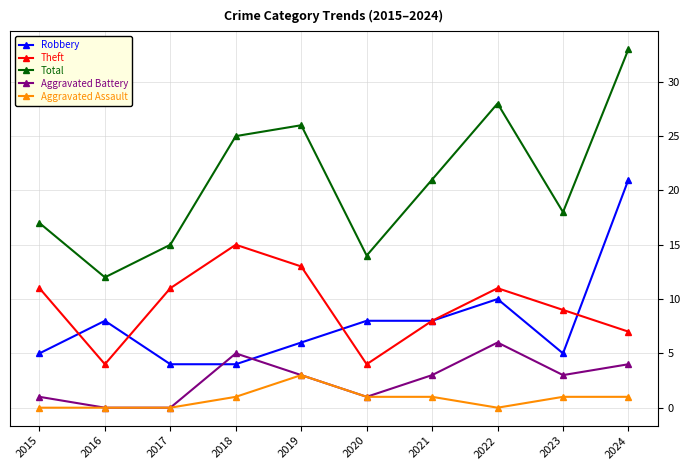

True or false: Robbery and Aggravated Assault intersect in this chart.

False